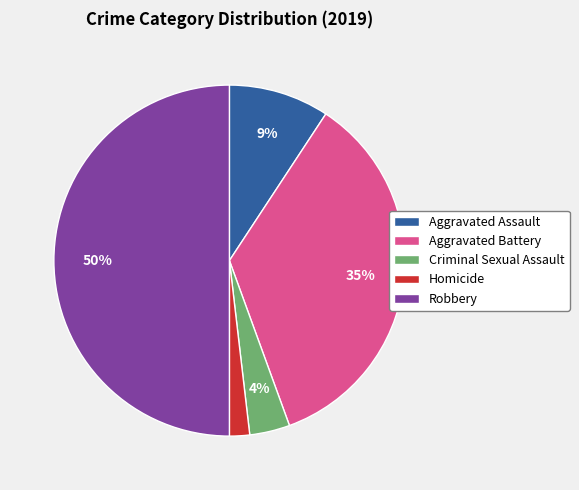

What is the smallest slice in the pie chart?

Homicide